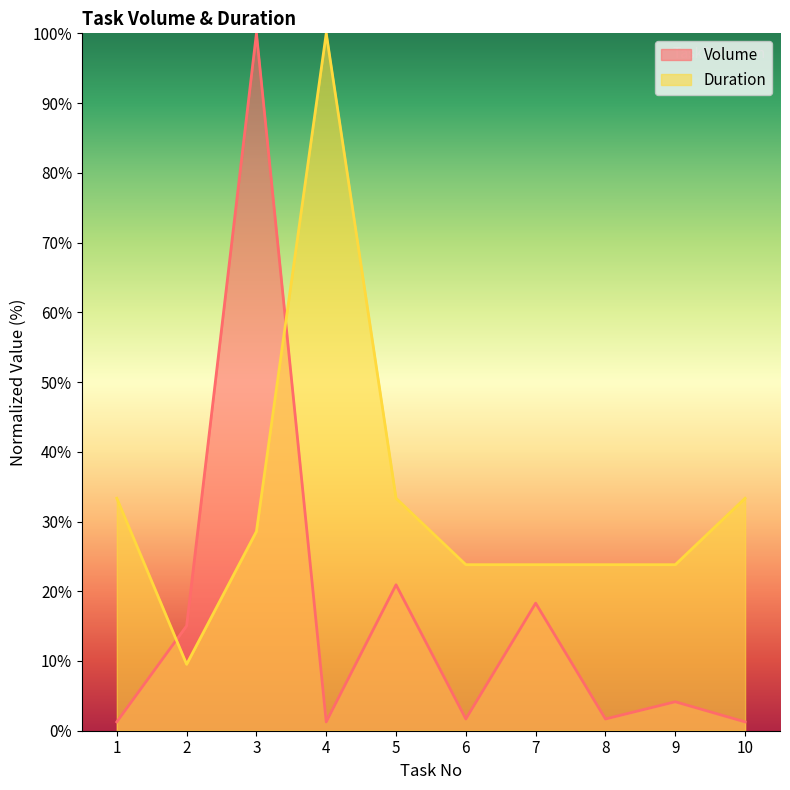

Which series has the largest total across all categories?

Duration